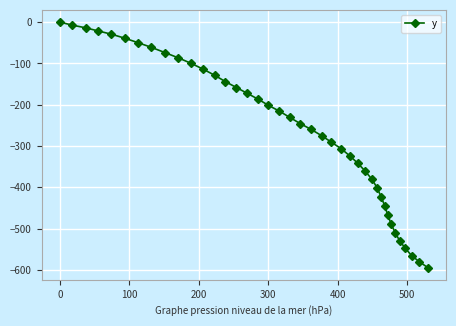

What is the difference between the second highest and minimum values?

586.8